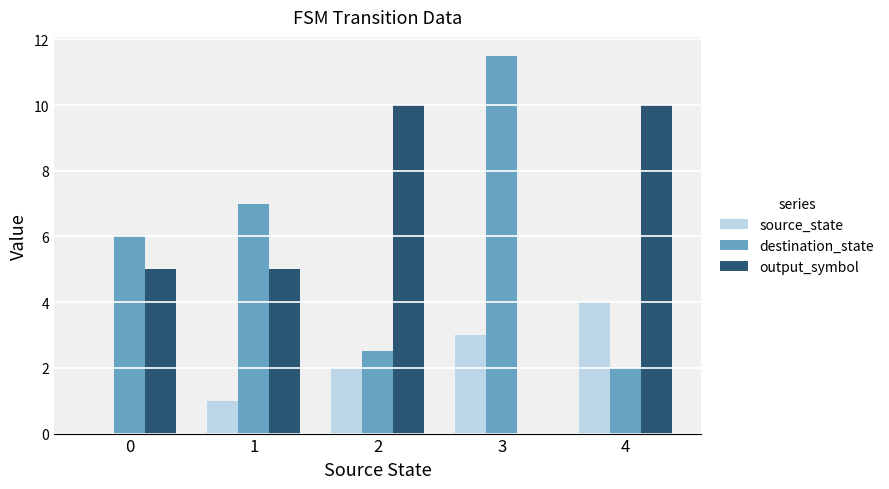

What are all the series names shown in the legend?

source_state, destination_state, output_symbol